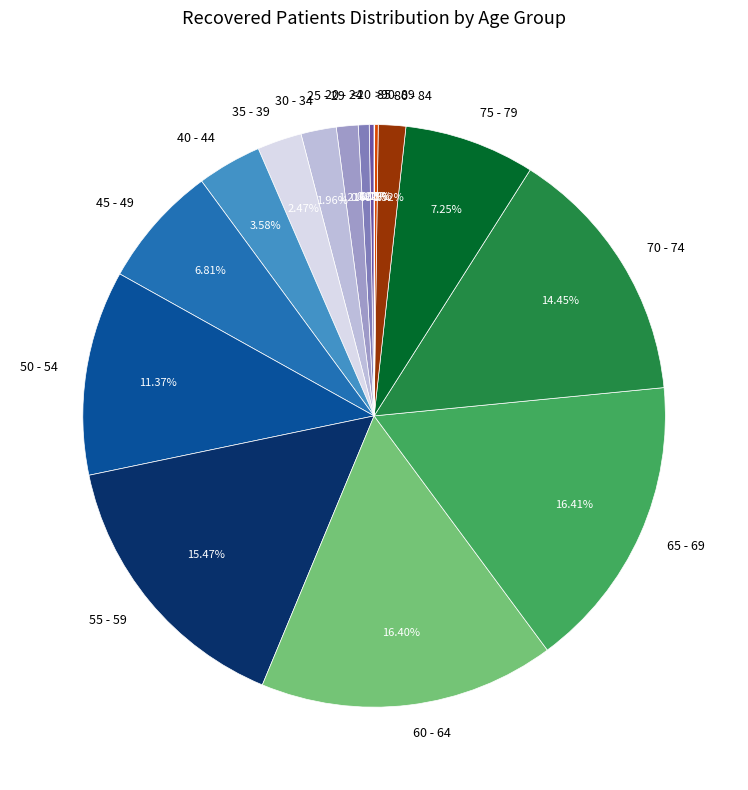

Combined, do 45 - 49 and 70 - 74 account for over 50%?

No